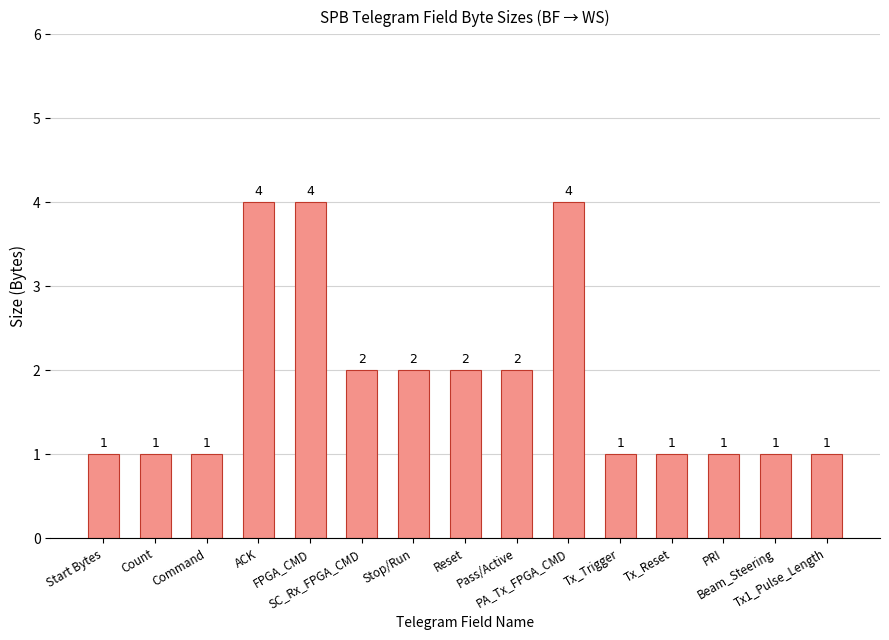

What is the label of the 10th bar from the left?

PA_Tx_FPGA_CMD